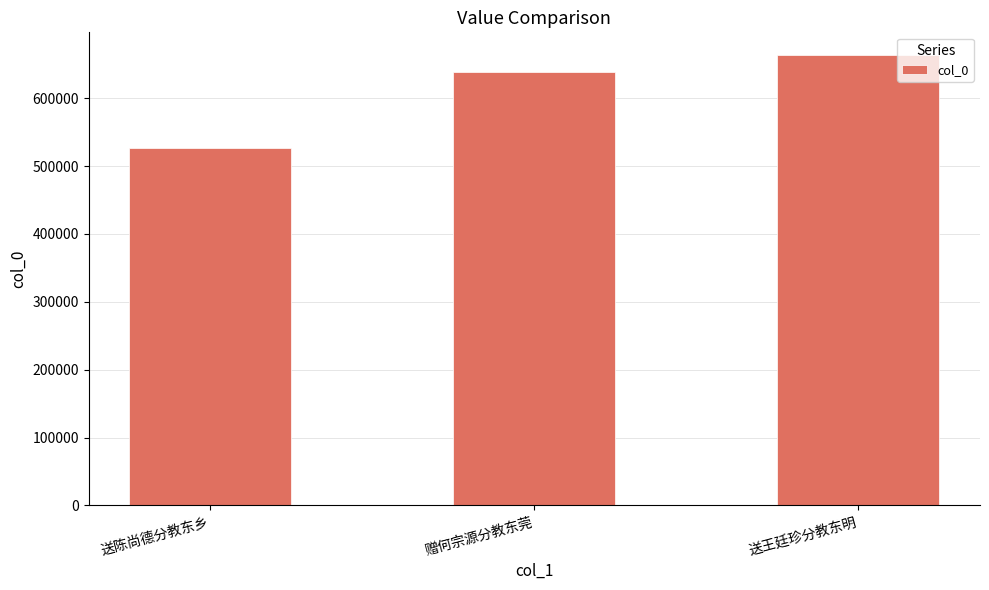

Approximately how many times larger is the value at 赠何宗源分教东莞 compared to 送陈尚德分教东乡?

1.2